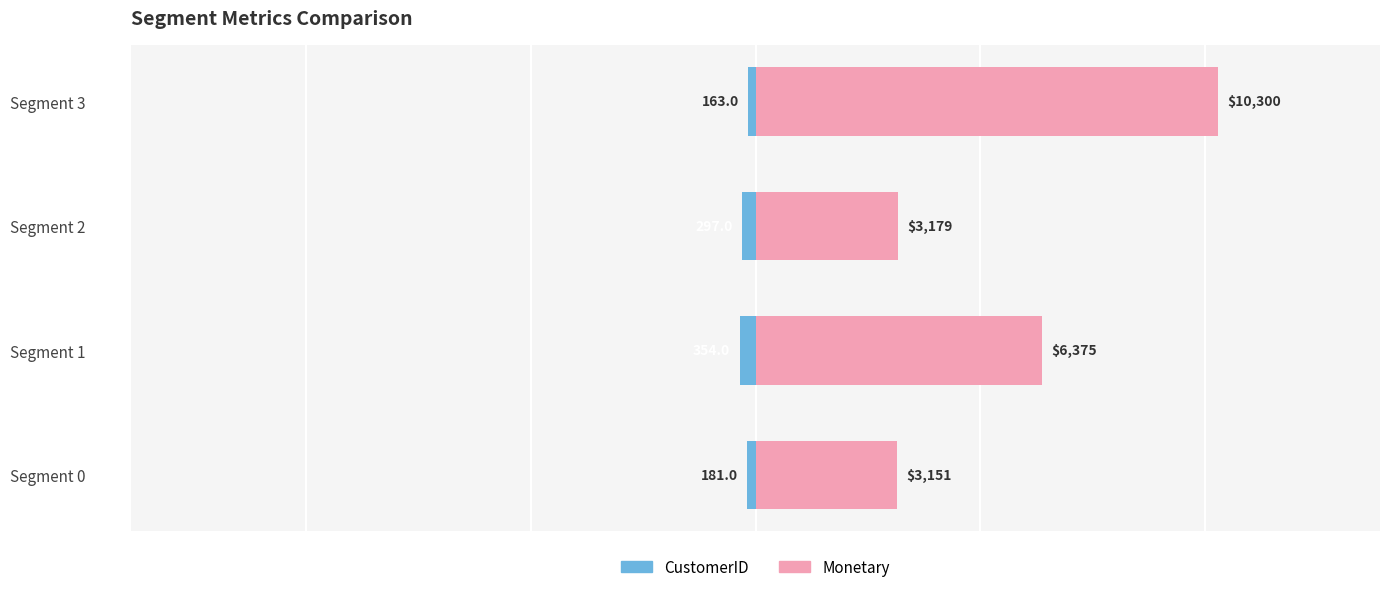

The CustomerID series shows -484.6 at Segment 1. True or false?

False